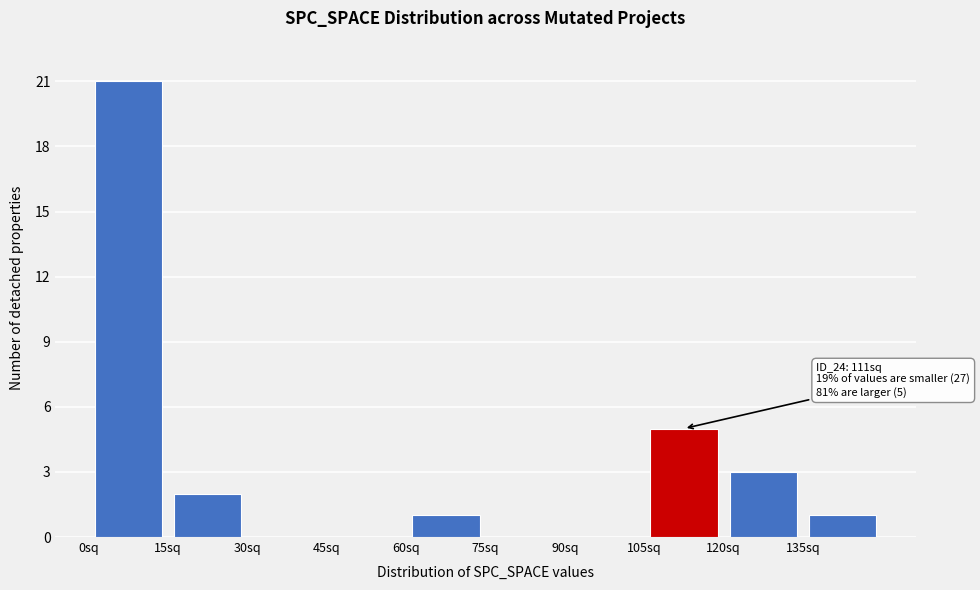

Over which range of the x-axis is the bar tallest?

0 to 15